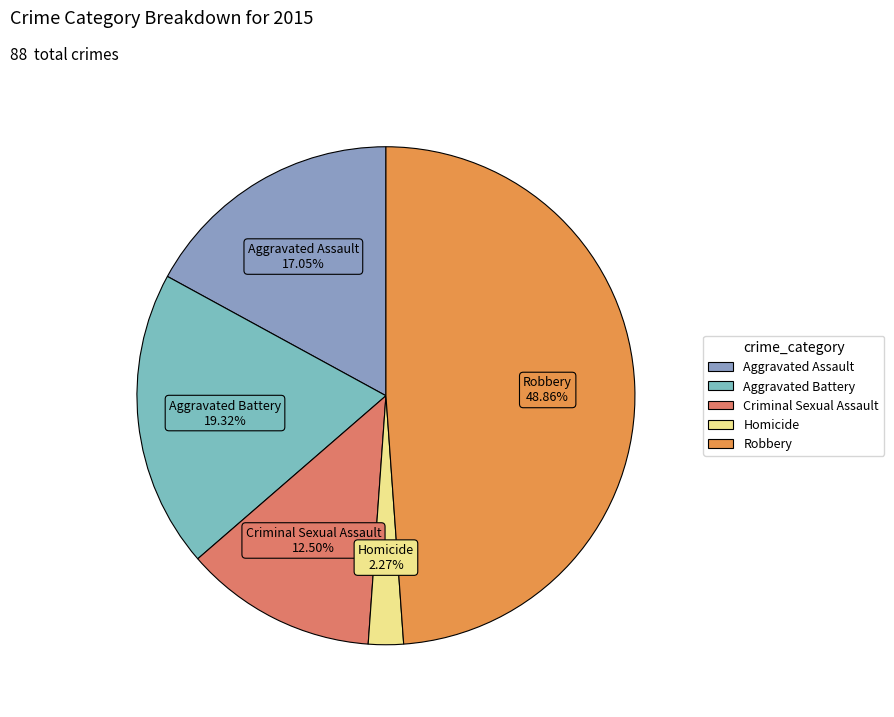

Approximately how many times larger is the value at Aggravated Battery compared to Aggravated Assault?

1.1